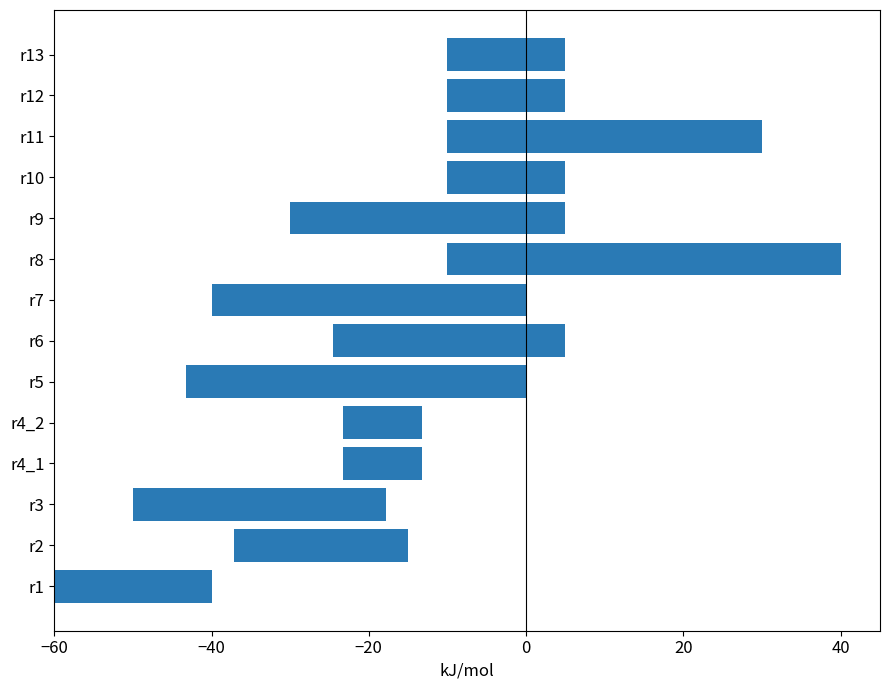

True or false: the data shows 15.0 at r10.

True